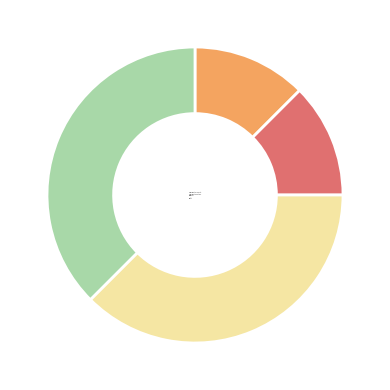

Between Robbery and Aggravated Battery, which is larger?

Robbery